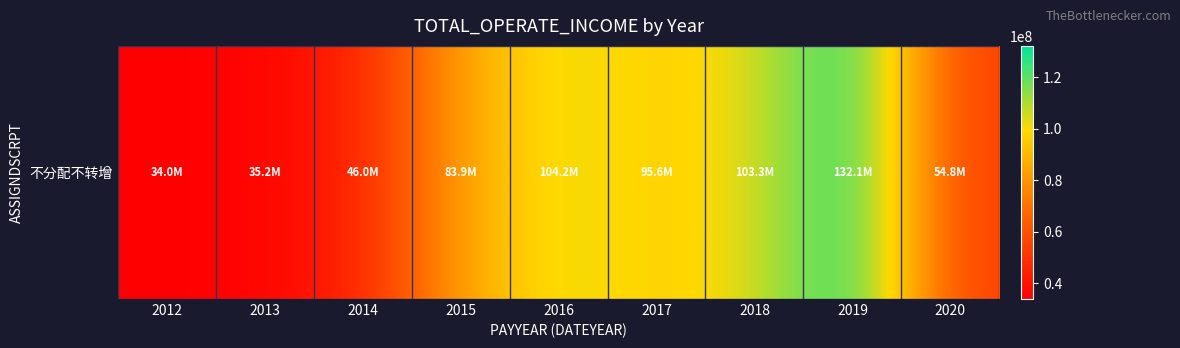

The value at 2017 is 134403873.6. True or false?

False